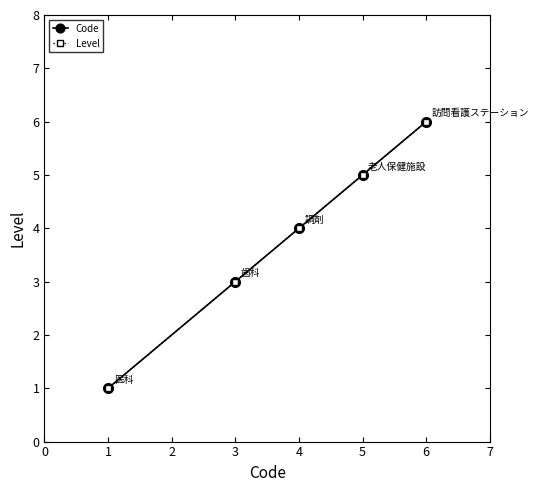

Does the chart have visible grid lines?

No